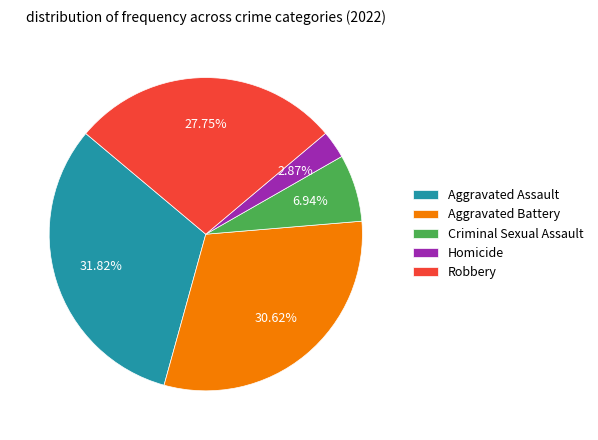

What is the smallest slice in the pie chart?

Homicide